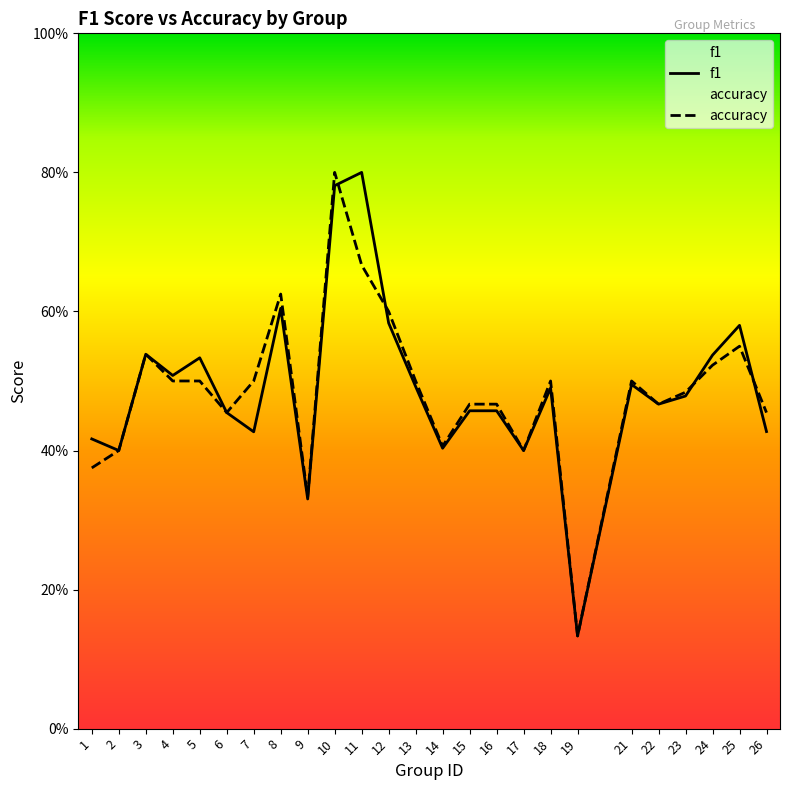

Where do f1 and accuracy first cross each other?

10 and 11